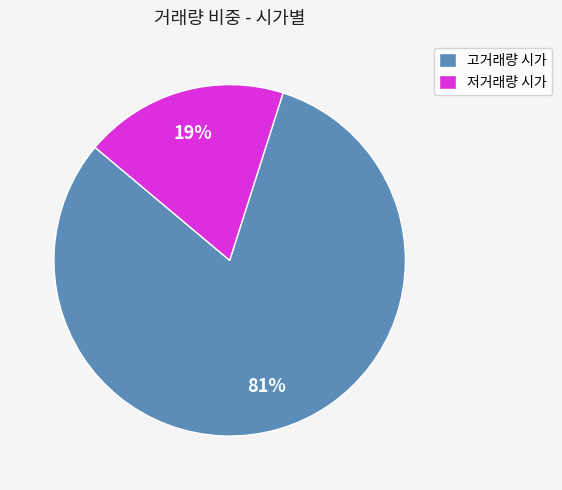

Is there a majority slice in this chart?

Yes